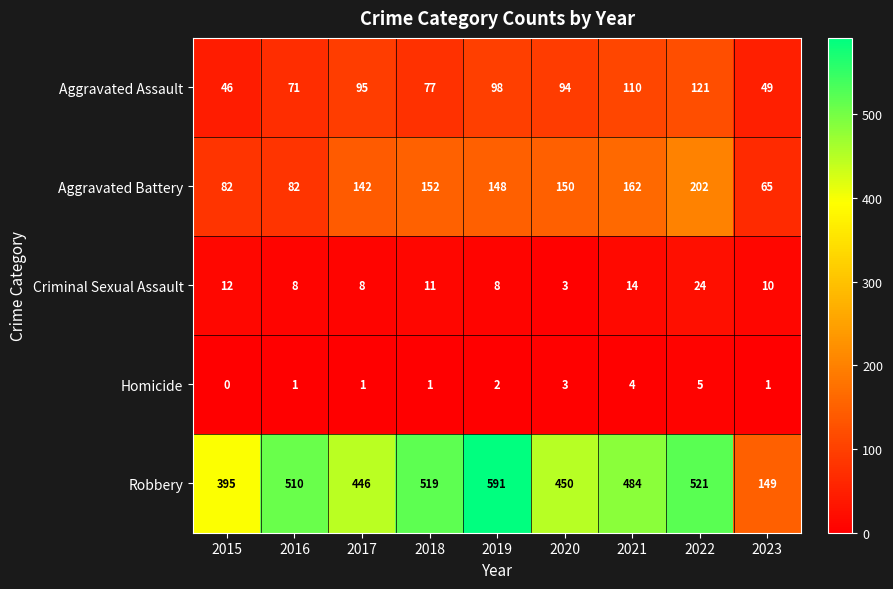

How many categories are shown in the chart?

9